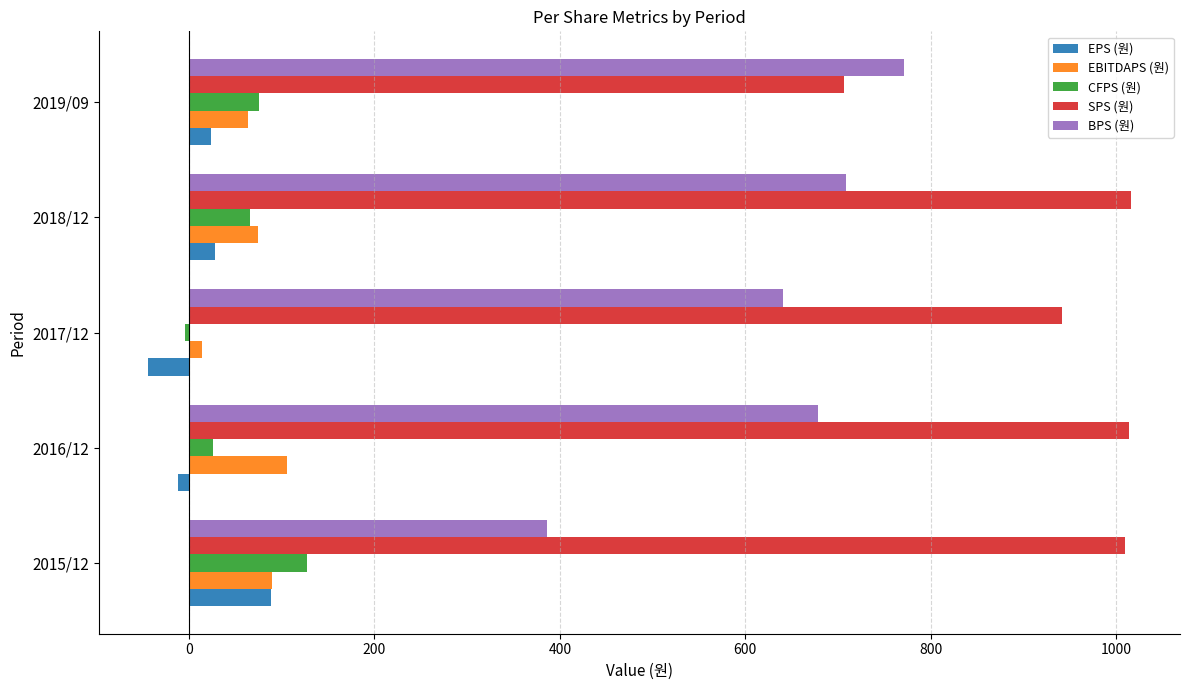

What is the average value of the EBITDAPS (원) series?

69